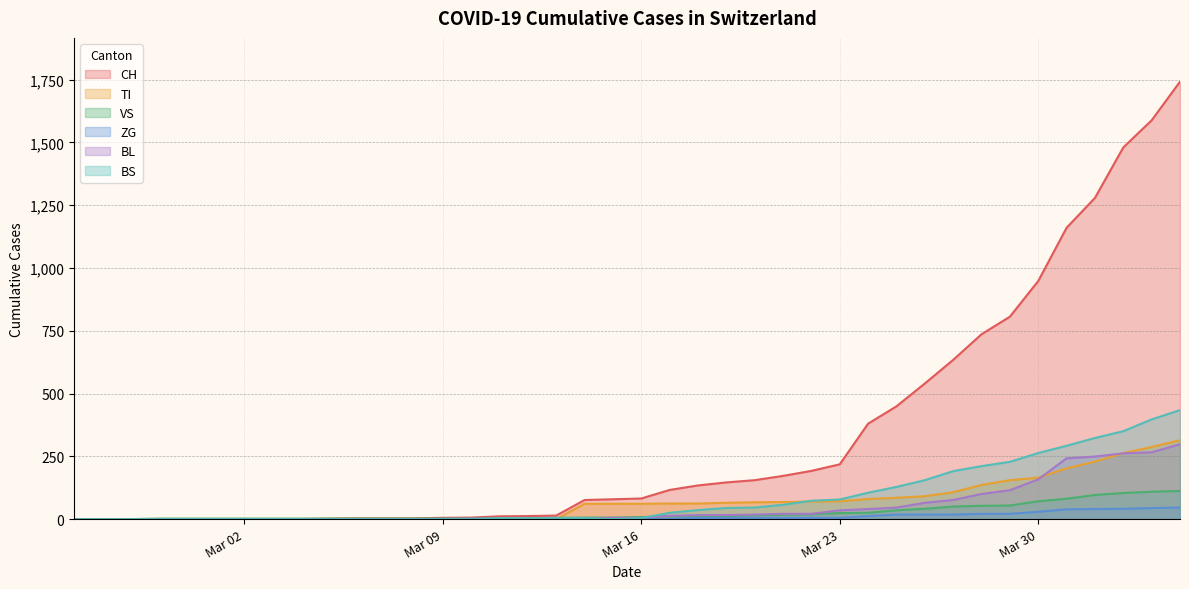

Which series has the largest range (max minus min)?

CH